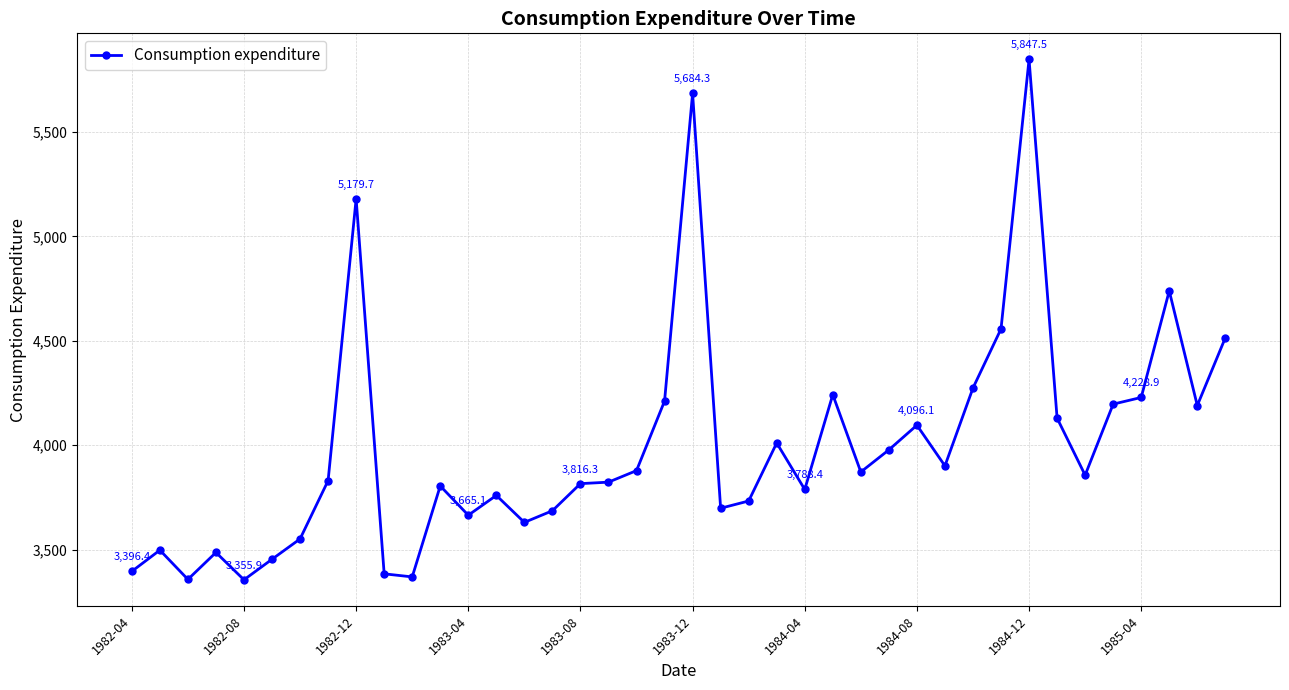

How many data points are less than 3856?

20